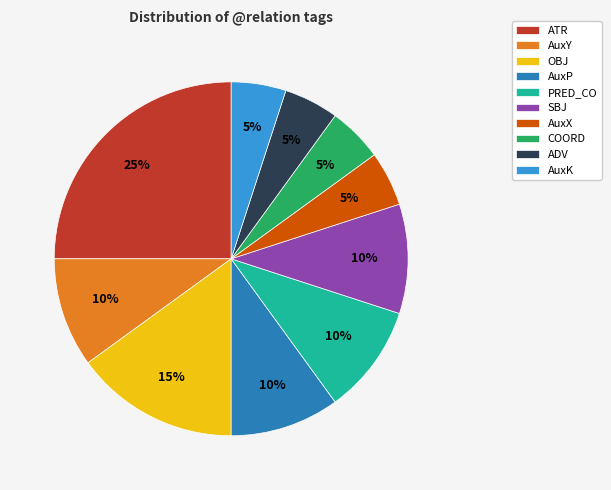

Which slice is the largest?

ATR